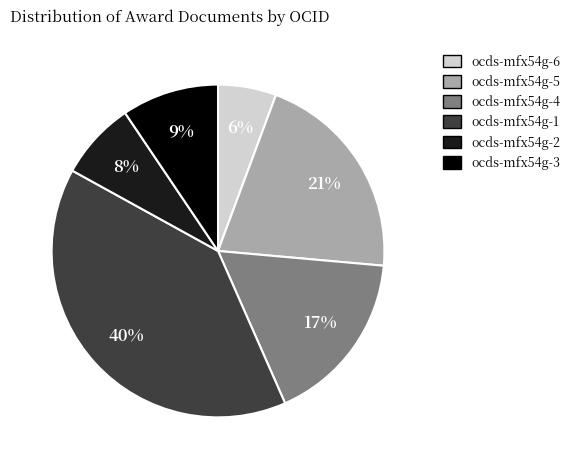

To the nearest percent, what is the combined percentage of ocds-mfx54g-2 and ocds-mfx54g-4?

25%